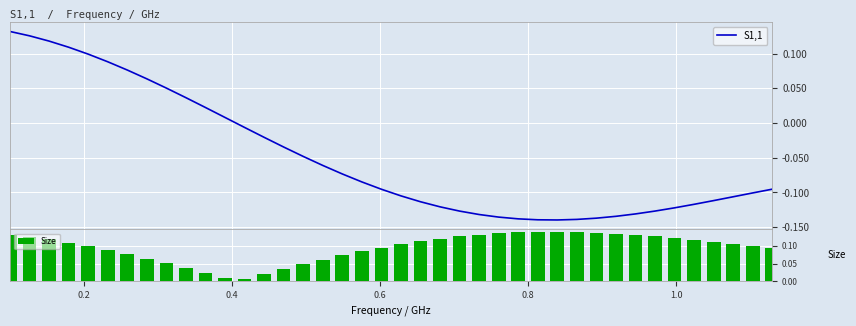

What is the lowest value of the S1,1 series?

-0.1